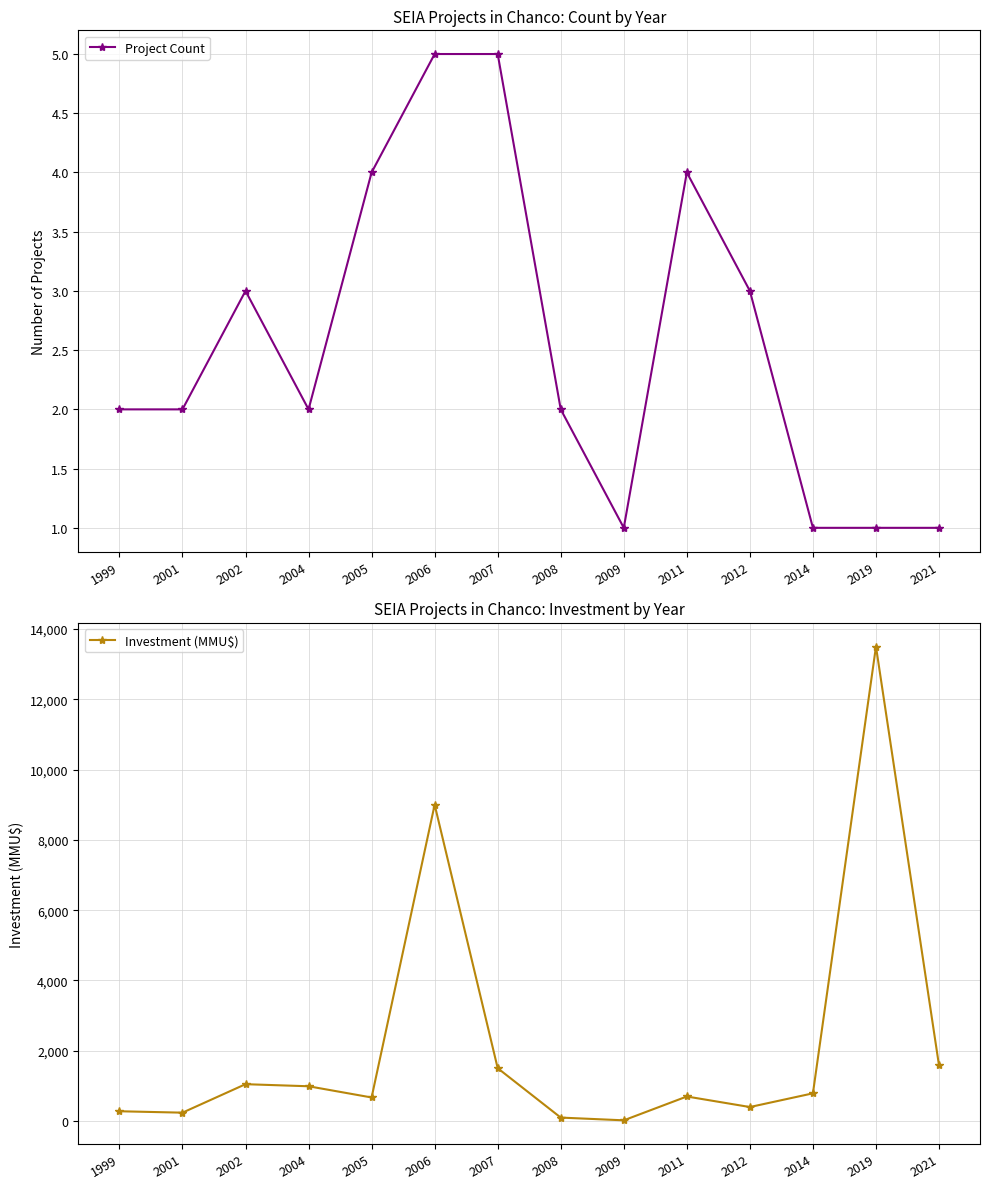

What is the sum of the Investment (MMU$) values at 2008 and 2005?

772